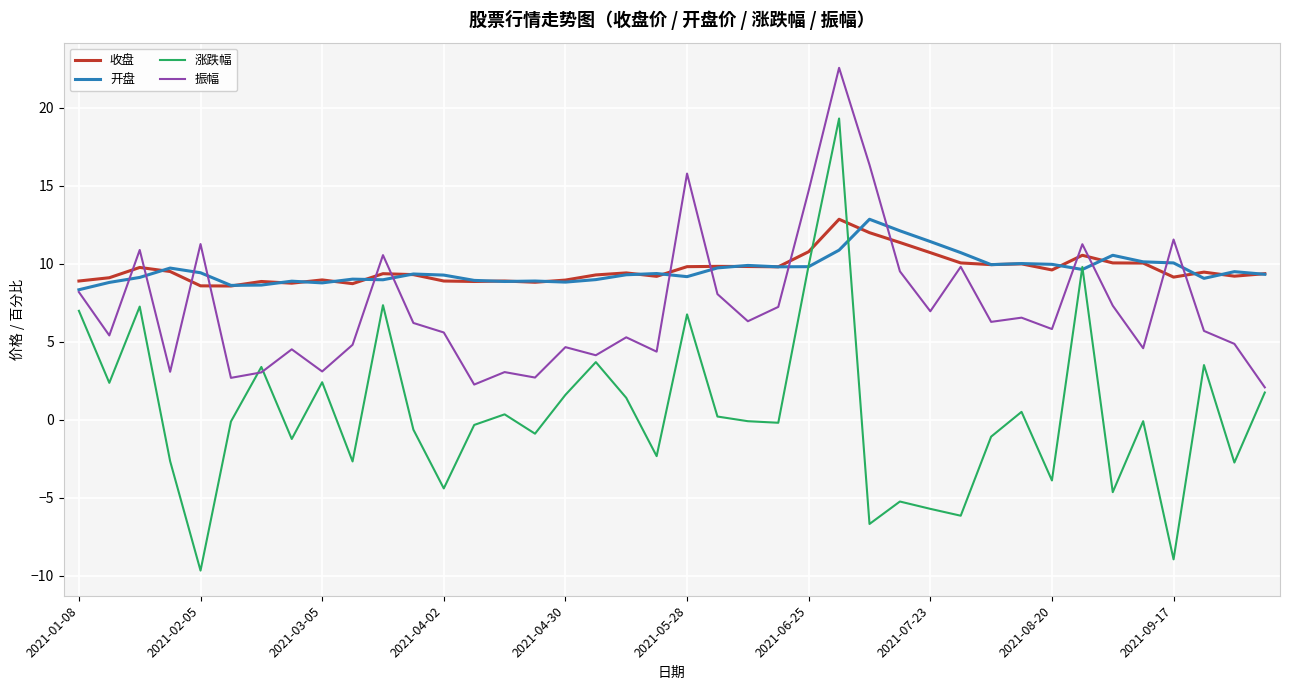

What is the minimum value for 涨跌幅?

-9.7